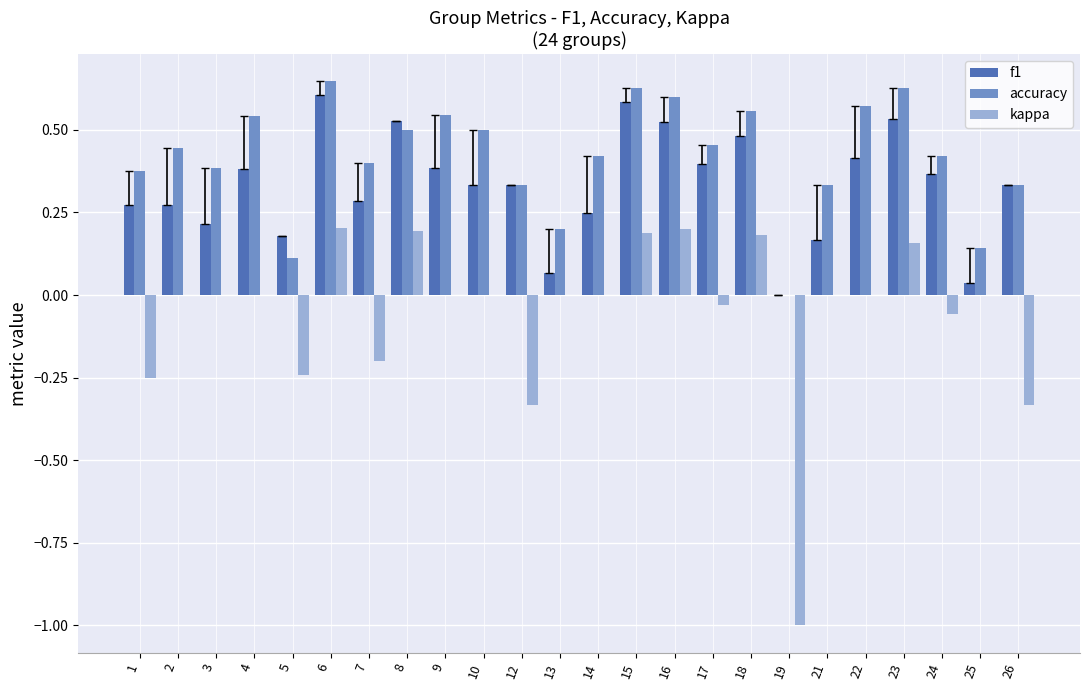

Is the value of f1 at 17 greater than the value of kappa at 19?

Yes